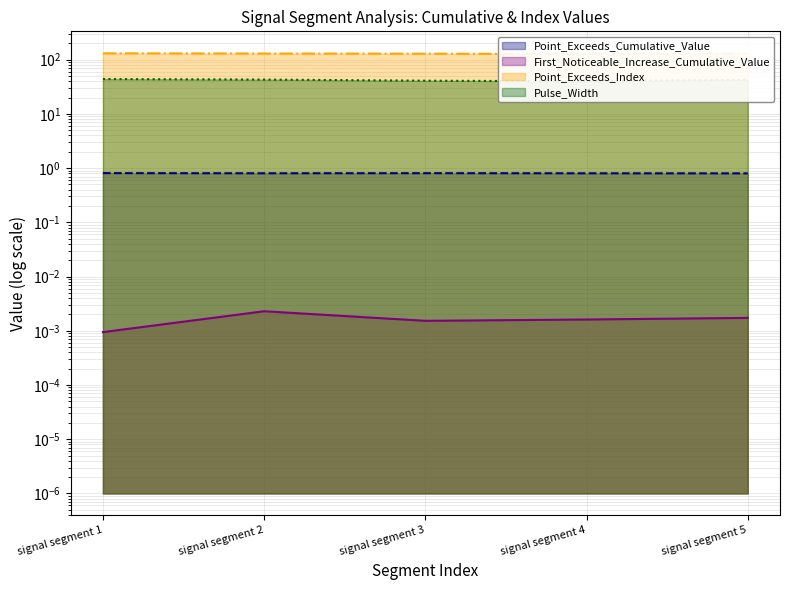

In Point_Exceeds_Cumulative_Value, how many points are higher than both neighbors (excluding endpoints)?

1